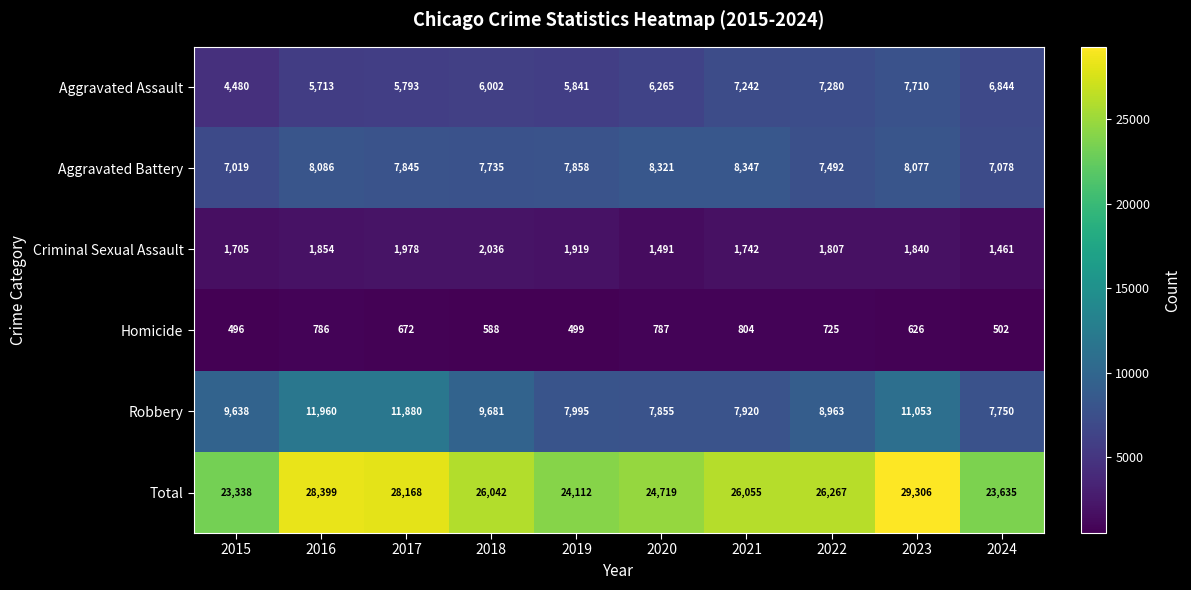

The value of Homicide at 2016 is 480. True or false?

False